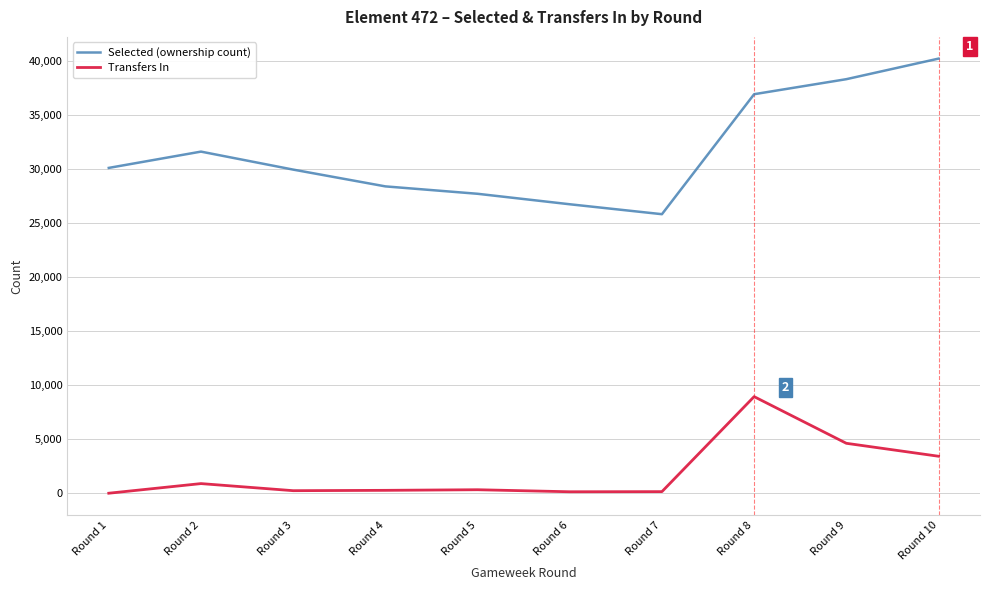

Rank the series by their average value, from highest to lowest.

Selected (ownership count), Transfers In